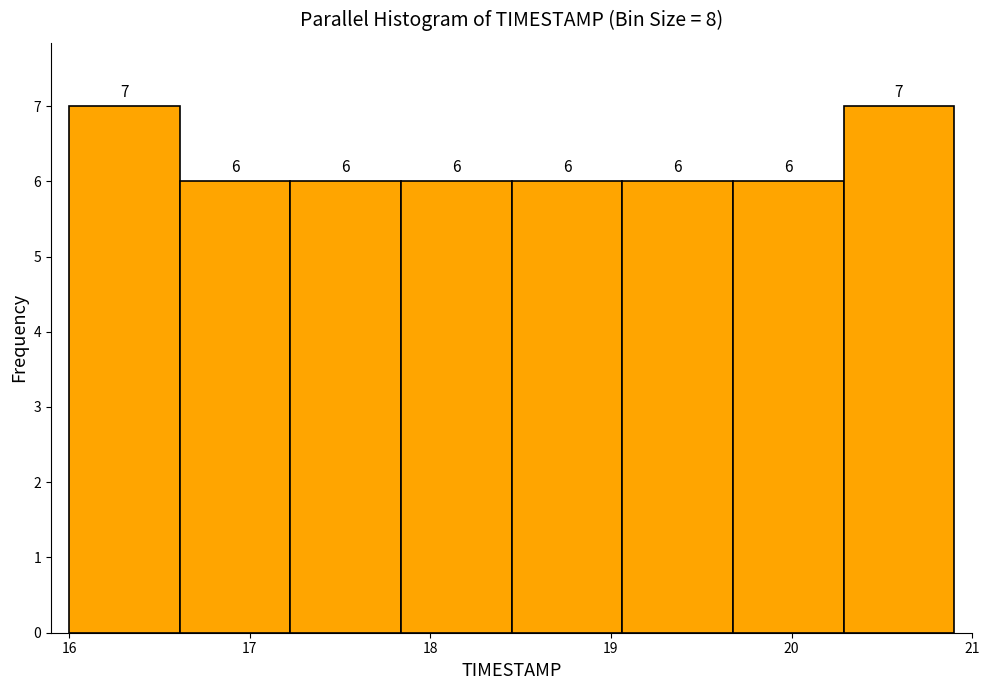

Reading left to right, transcribe this chart: for each bar, give the range it covers on the x-axis and its height. The bar edges are not printed on the chart, so give them approximately, as read against the axis.

16.0 to 16.6: 7
16.6 to 17.2: 6
17.2 to 17.8: 6
17.8 to 18.5: 6
18.5 to 19.1: 6
19.1 to 19.7: 6
19.7 to 20.3: 6
20.3 to 20.9: 7